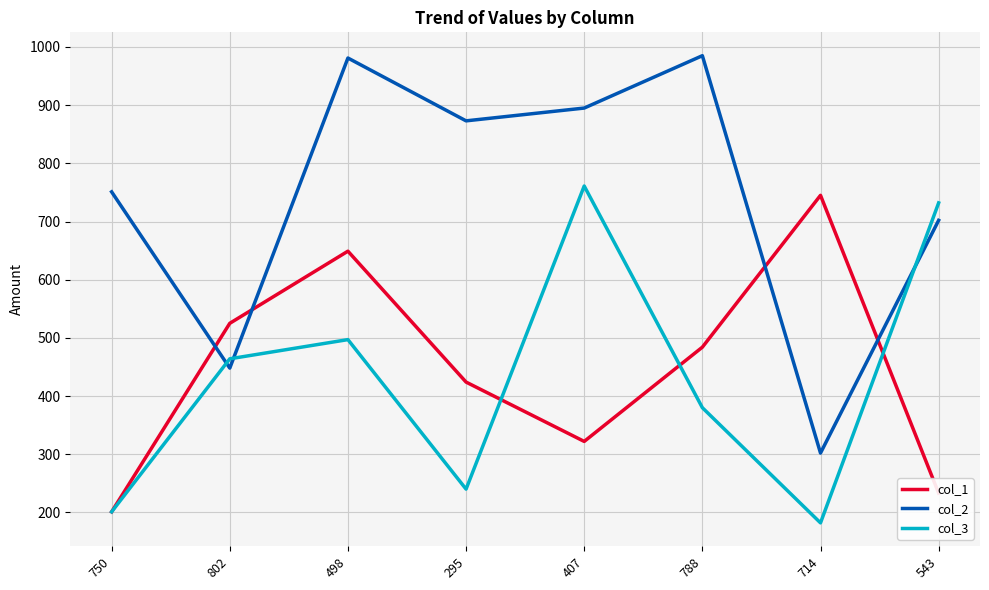

What position from the left is 750?

1